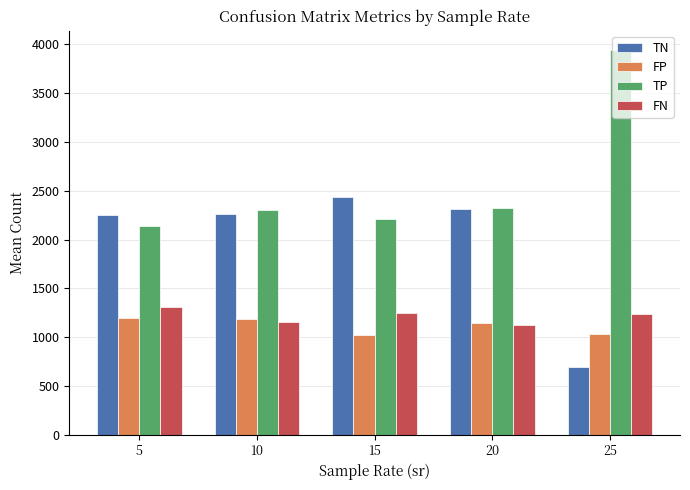

What is the total value across all series at 25?

6901.0